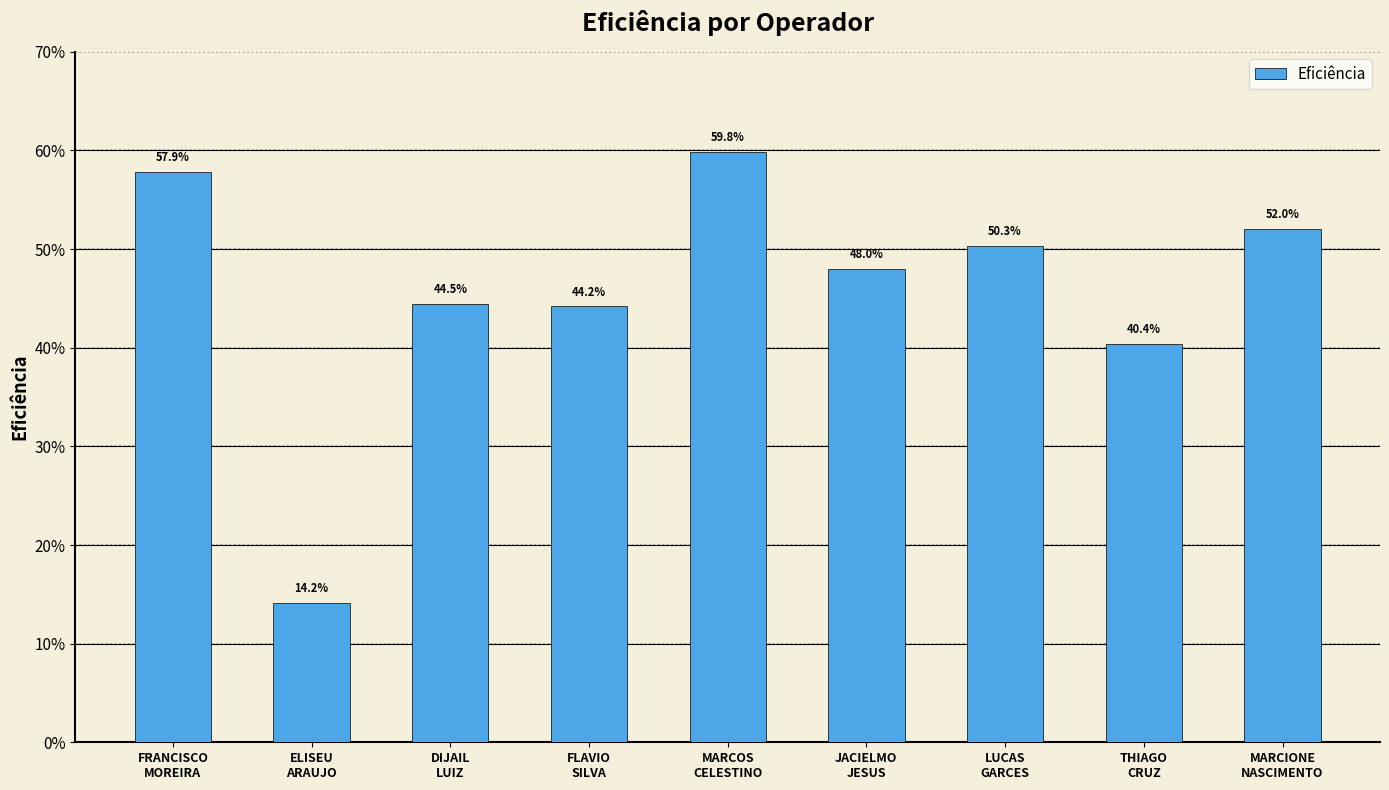

What is the sum of the values at THIAGO
CRUZ and DIJAIL
LUIZ?

0.8